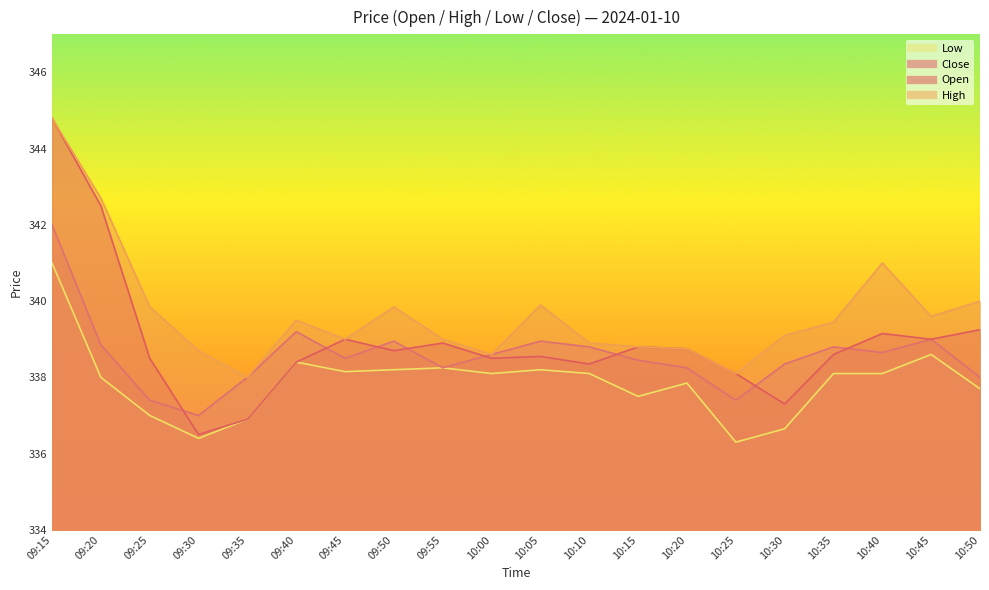

Reading left to right, transcribe all the data shown in this chart.

Open: 344.8	342.5	338.5	336.5	336.9	338.4	339.0	338.7	338.9	338.5	338.6	338.4	338.8	338.8	338.1	337.3	338.6	339.1	339.0	339.2
High: 344.8	342.7	339.9	338.7	338.0	339.5	339.0	339.9	339.0	338.6	339.9	338.9	338.8	338.8	338.1	339.1	339.4	341.0	339.6	340.0
Low: 341.0	338.0	337.0	336.4	336.9	338.4	338.1	338.2	338.2	338.1	338.2	338.1	337.5	337.9	336.3	336.6	338.1	338.1	338.6	337.7
Close: 342.0	338.9	337.4	337.0	338.0	339.2	338.5	338.9	338.2	338.6	338.9	338.8	338.4	338.2	337.4	338.4	338.8	338.6	339.0	338.0